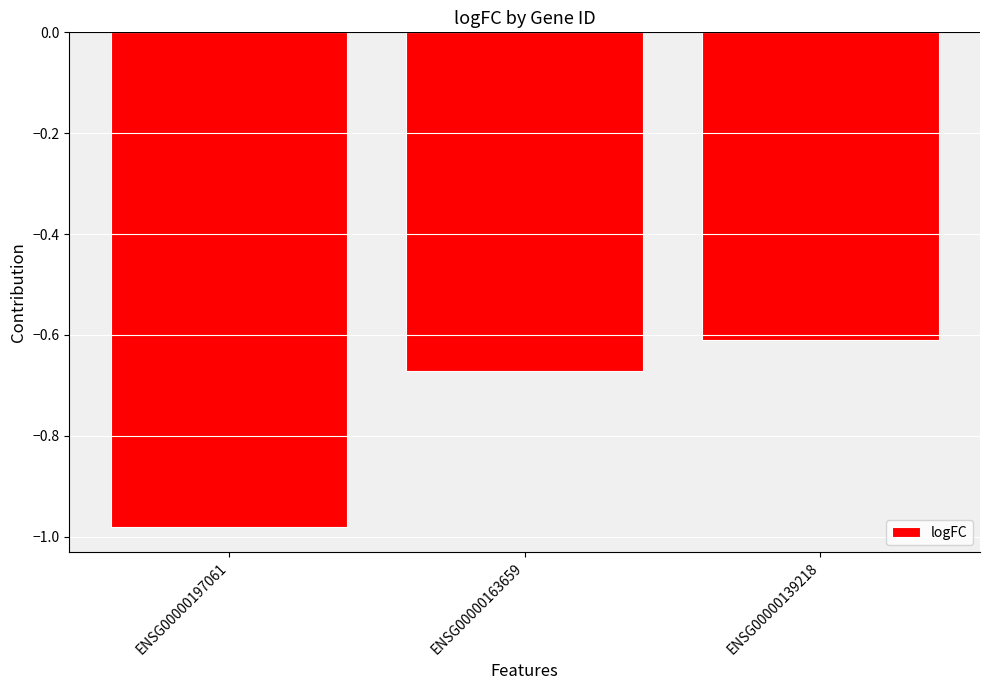

List the labels in order of value, smallest first.

ENSG00000197061, ENSG00000163659, ENSG00000139218